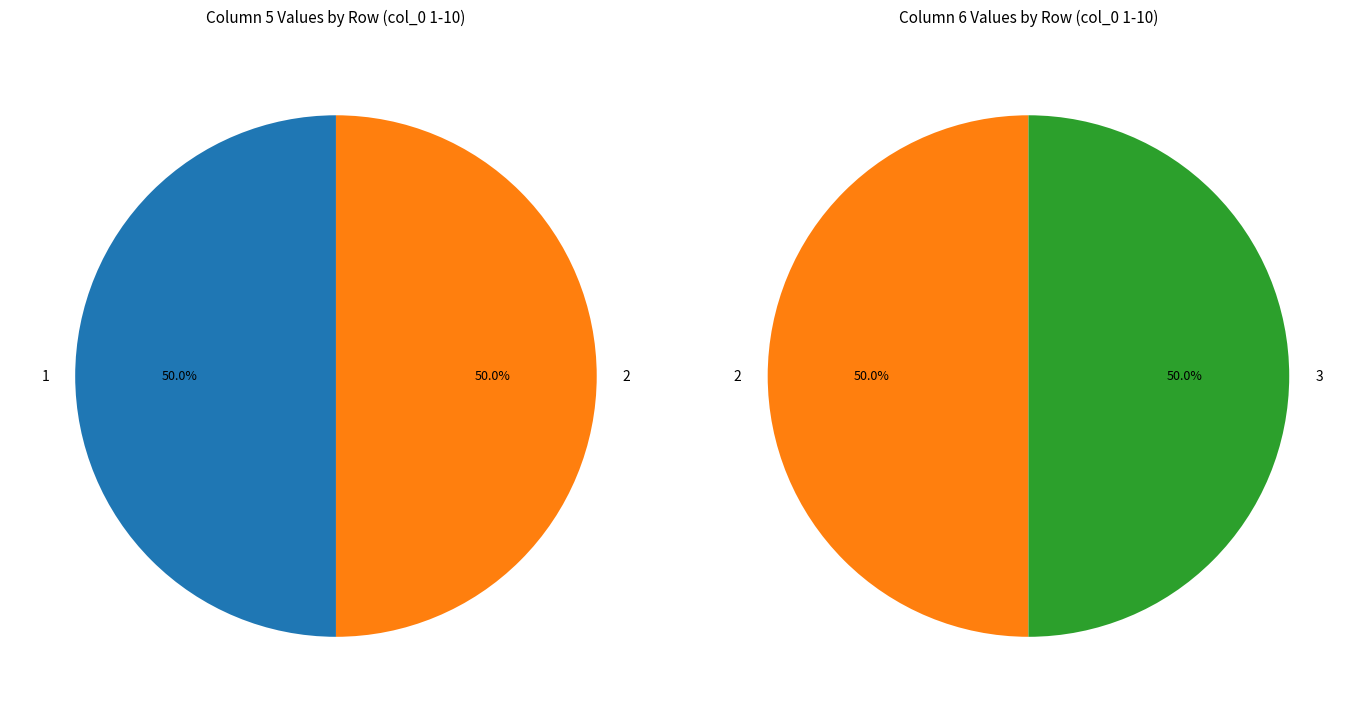

To the nearest percent, what is the combined percentage of 2 and 6?

50%